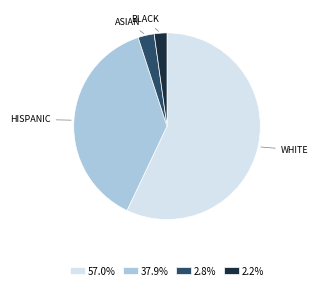

Combined, do 2.8% and 2.2% account for over 50%?

No